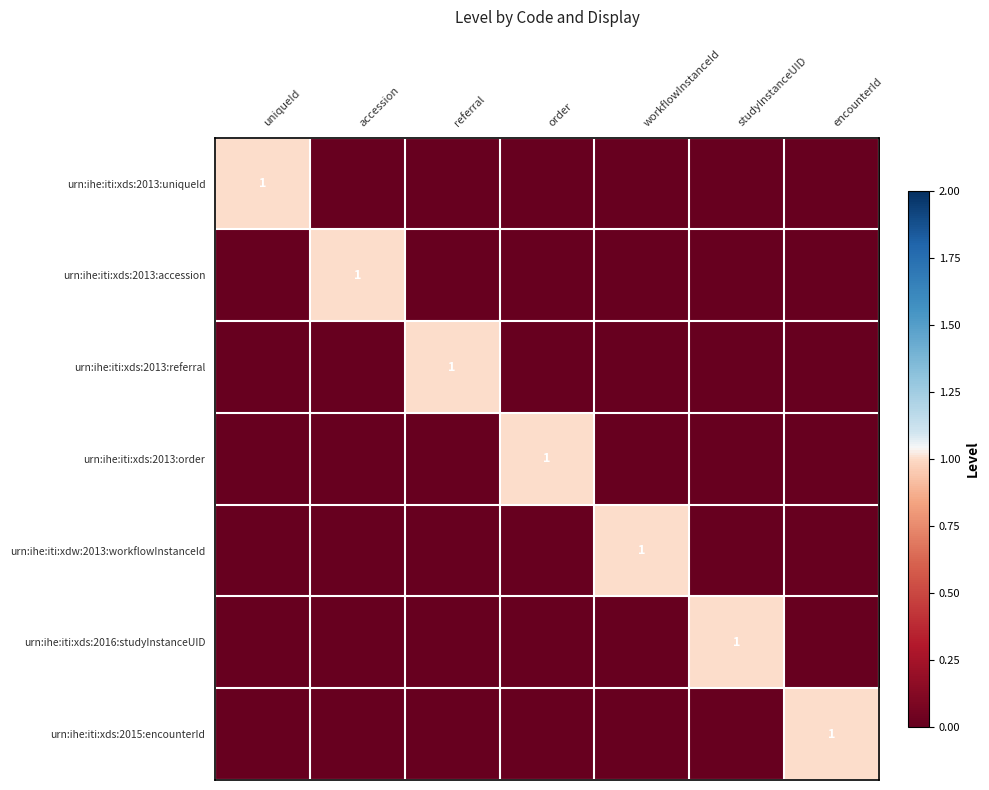

The value of urn:ihe:iti:xds:2013:uniqueId at uniqueId is 1. True or false?

True